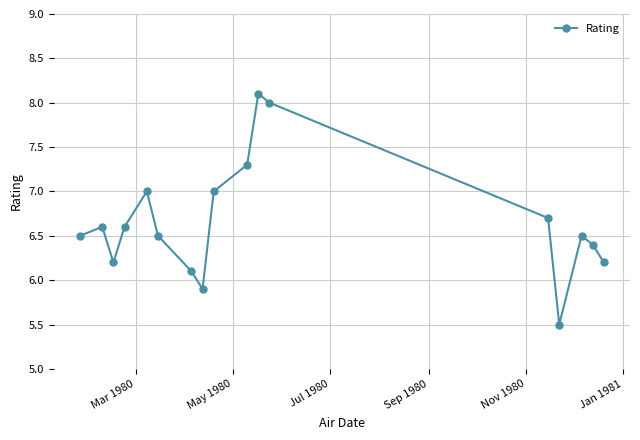

What is the smallest value displayed?

5.5